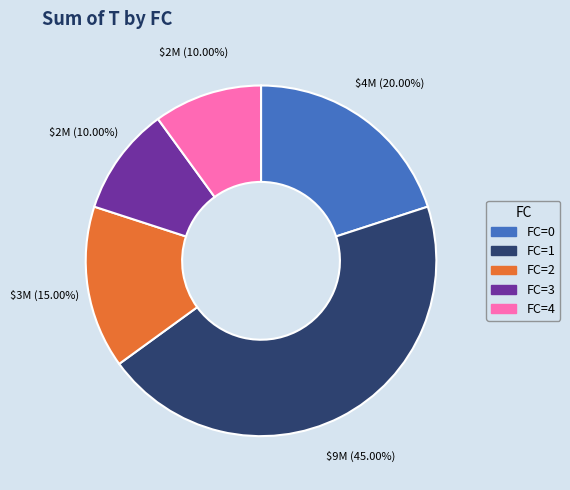

Is there any slice that represents more than half of the pie?

No